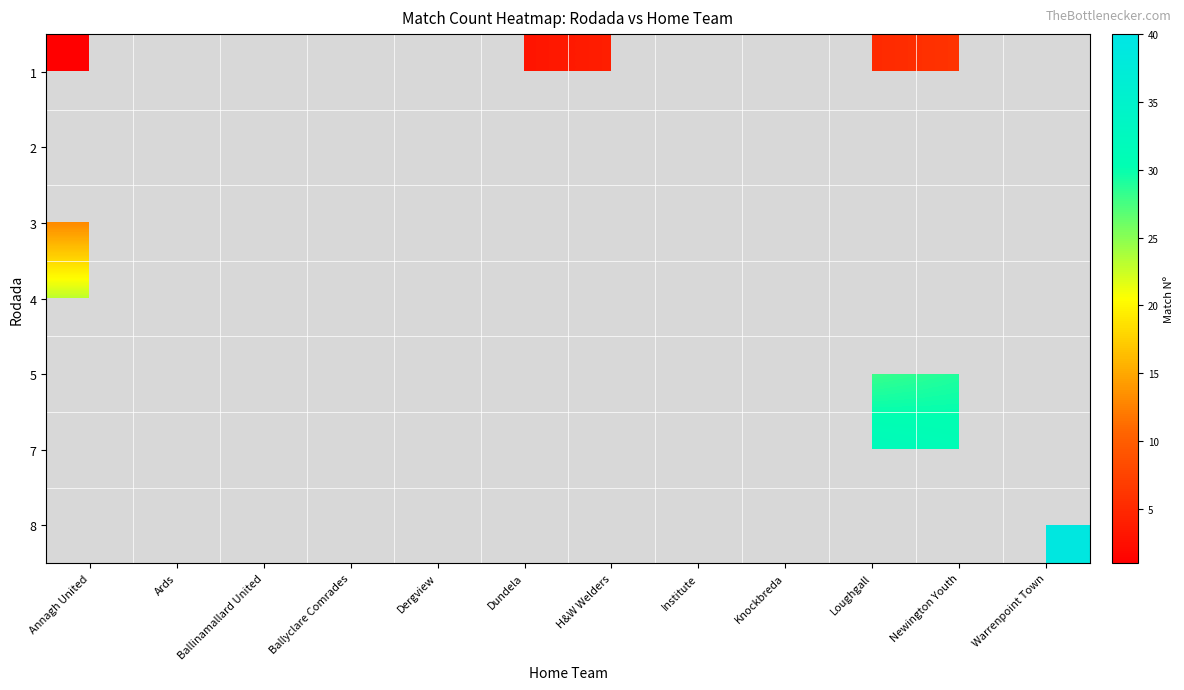

At which category does the chart reach its minimum across all series?

Annagh United